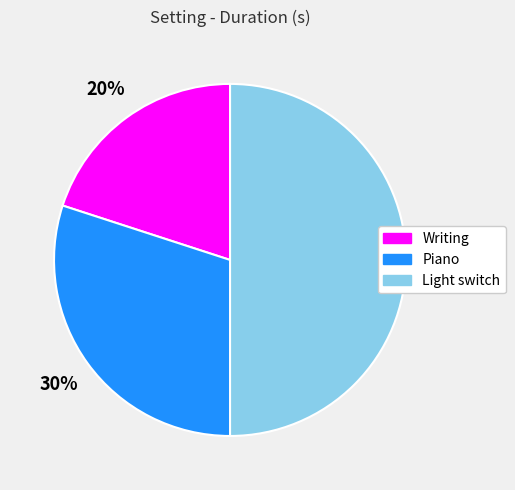

What is the smallest slice in the pie chart?

Writing